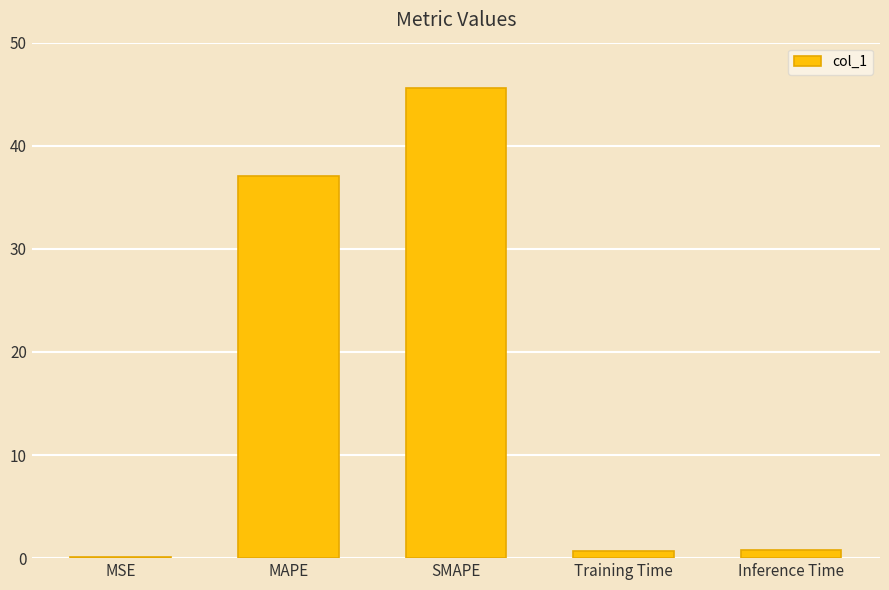

Which label corresponds to the largest value in the chart?

SMAPE